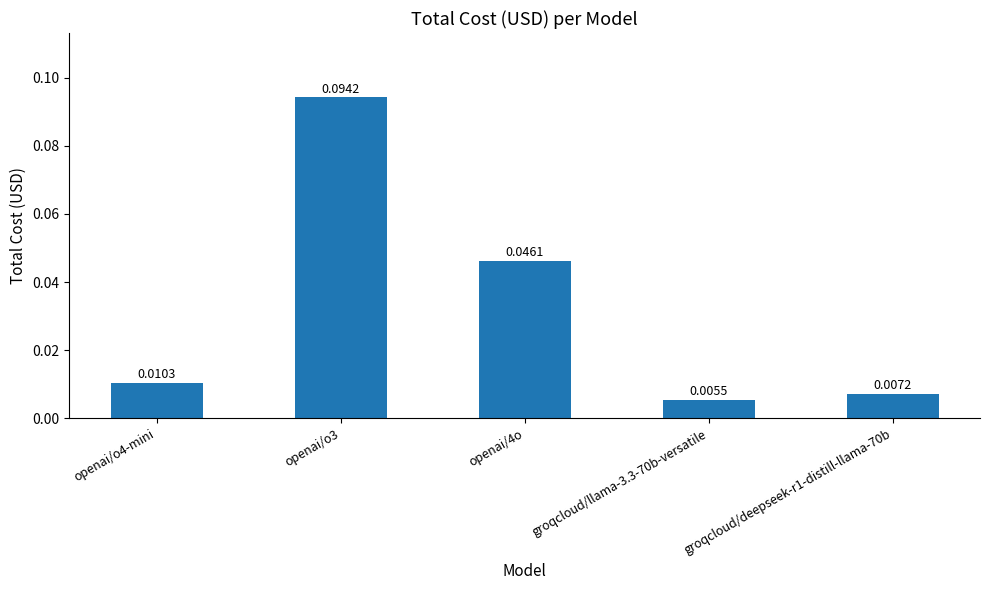

Rank the categories by value from highest to lowest.

openai/o3, openai/4o, openai/o4-mini, groqcloud/deepseek-r1-distill-llama-70b, groqcloud/llama-3.3-70b-versatile